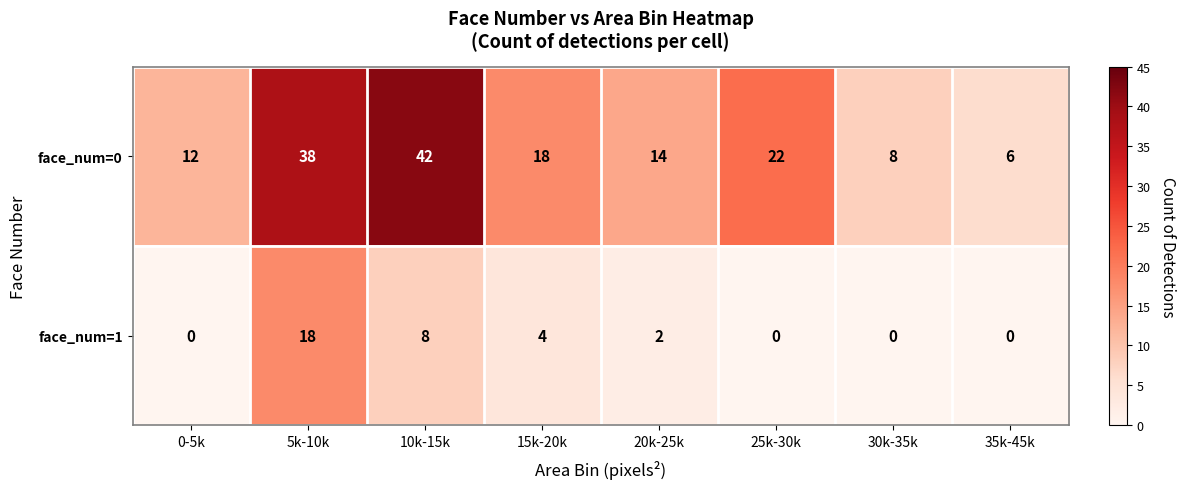

At 15k-20k, list the series in order from largest to smallest.

face_num=0, face_num=1